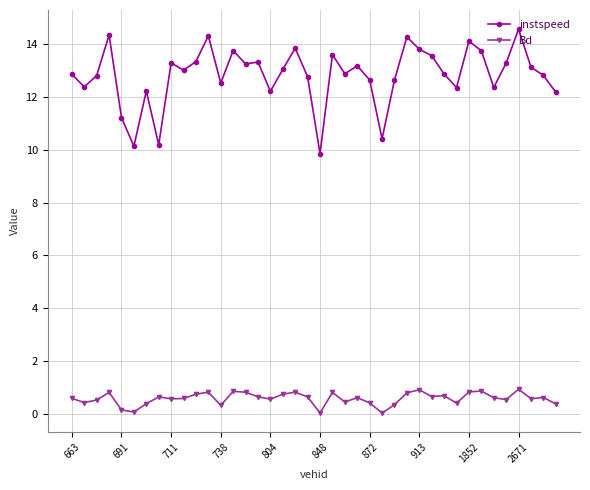

What is the maximum value shown in the chart?

14.6